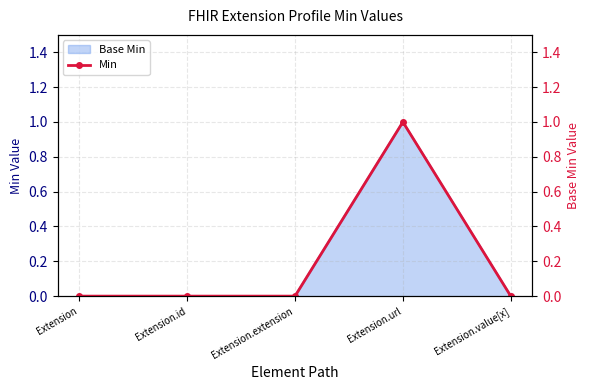

Rank the categories by value from lowest to highest.

Extension, Extension.id, Extension.extension, Extension.value[x], Extension.url